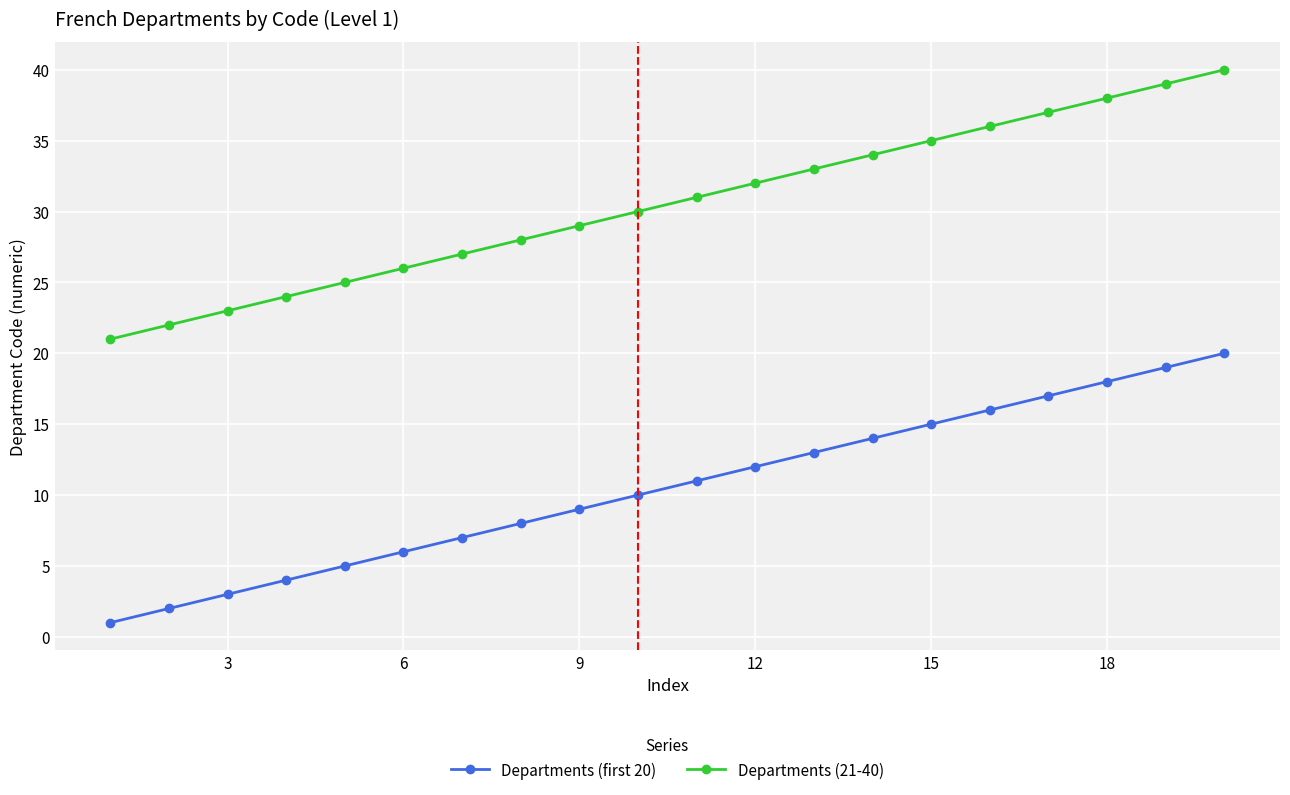

List the series in order of their peak value, lowest first.

Departments (first 20), Departments (21-40)